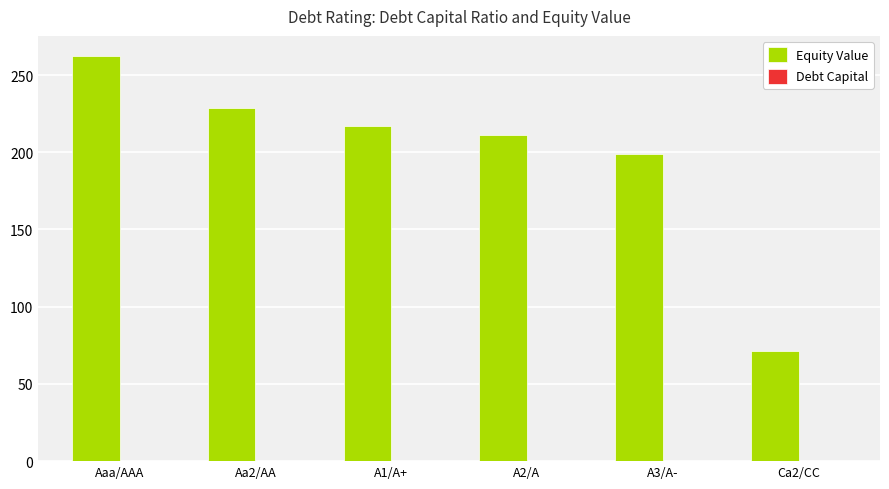

Which category has the highest value in the Equity Value series?

Aaa/AAA